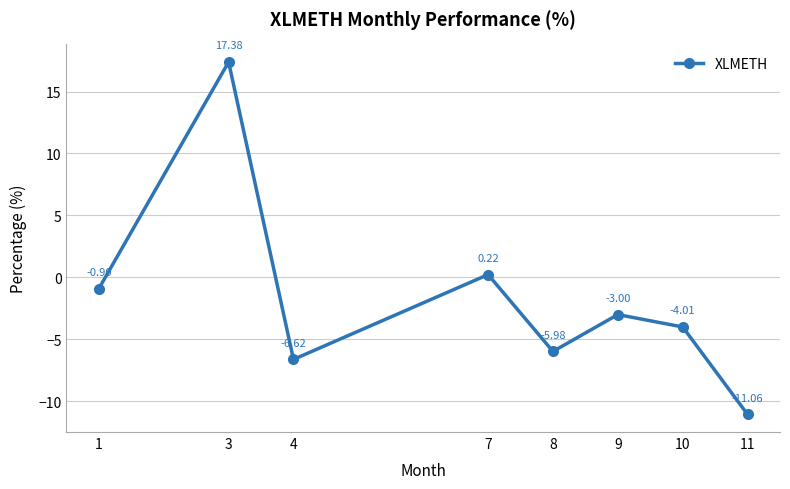

True or false: the data shows -6.6 at 4.

True